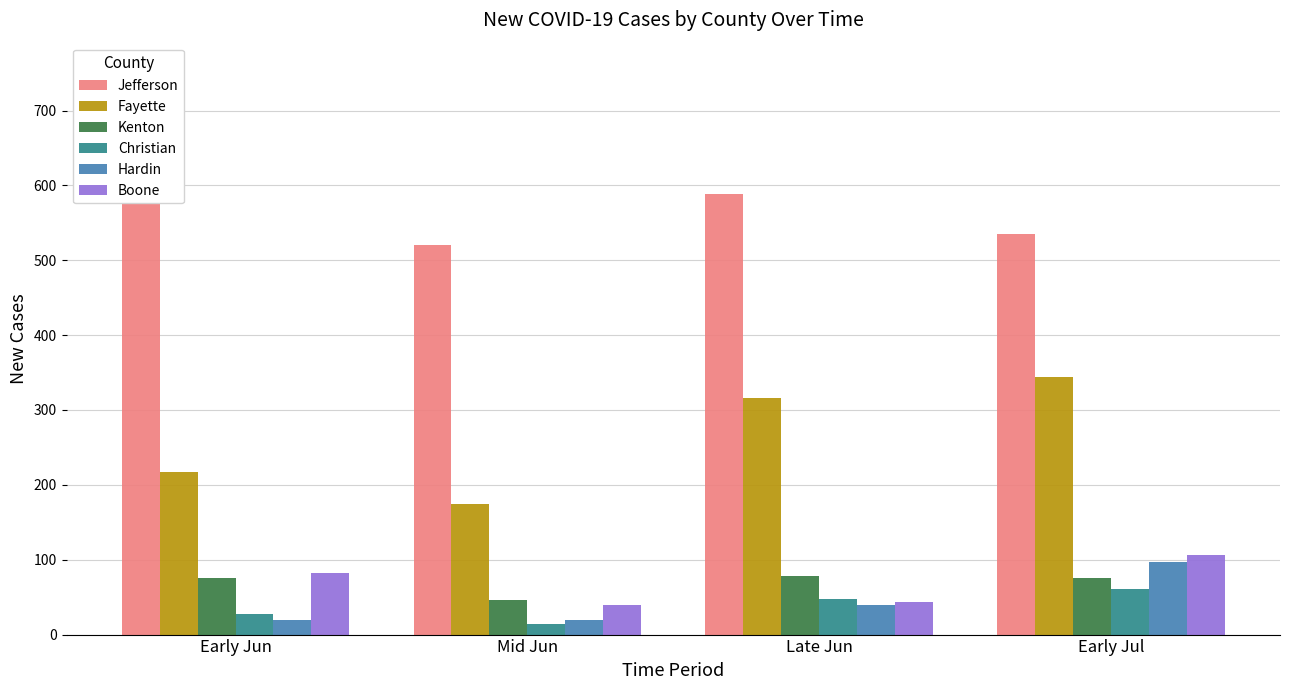

Is it true that Fayette equals 175 at Mid Jun?

True